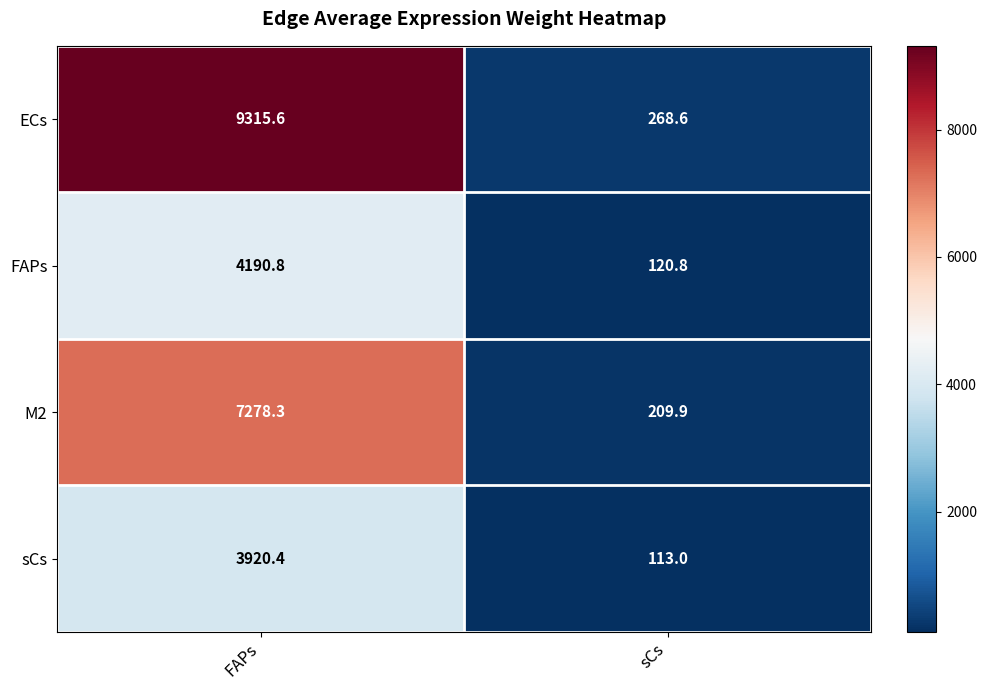

Reading right to left, transcribe all the data shown in this chart.

ECs: sCs=268.6	FAPs=9315.6
FAPs: sCs=120.8	FAPs=4190.8
M2: sCs=209.9	FAPs=7278.3
sCs: sCs=113.0	FAPs=3920.4